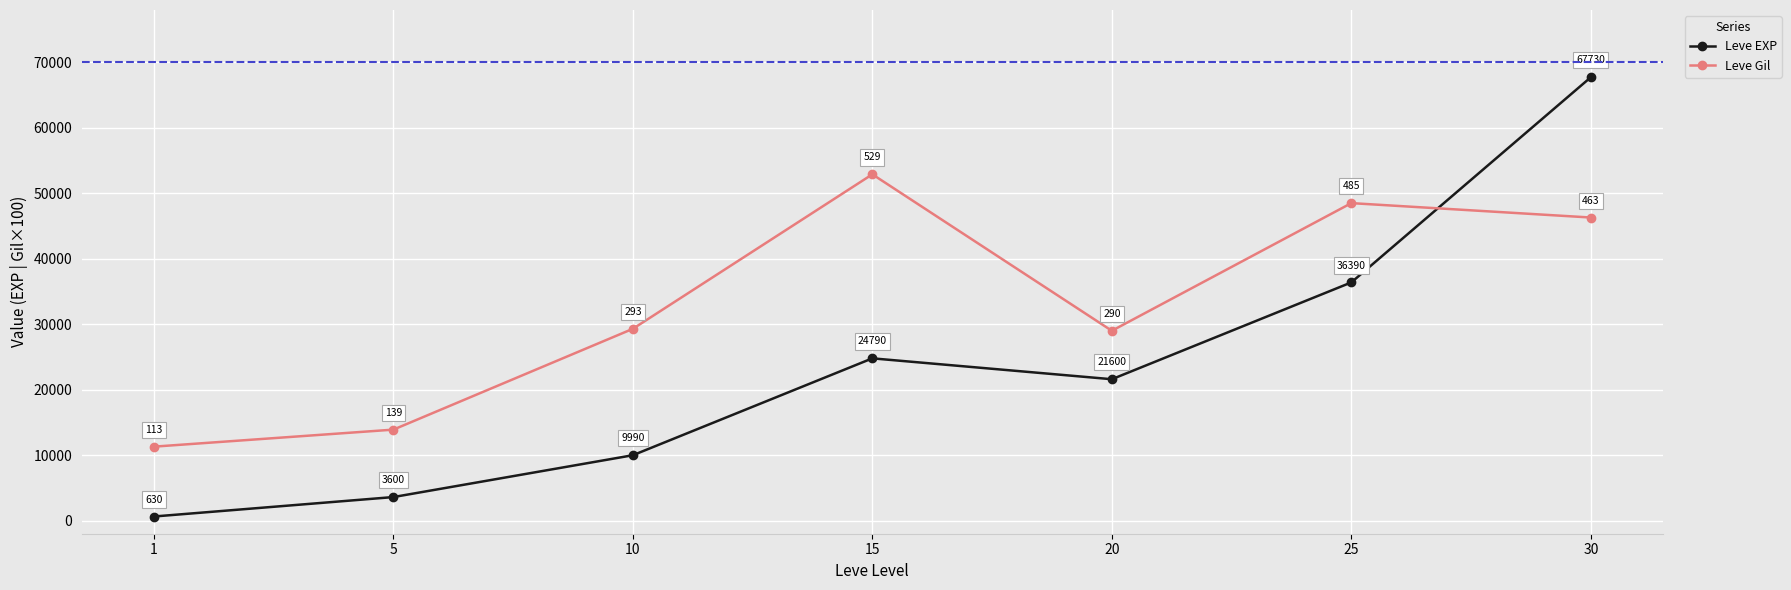

What are all the series names shown in the legend?

Leve EXP, Leve Gil